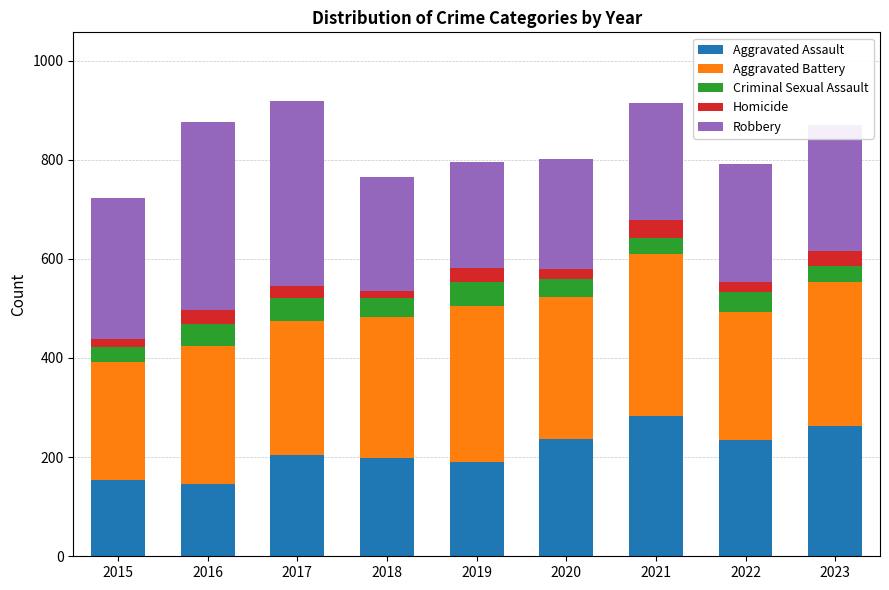

The Aggravated Assault series shows 204 at 2017. True or false?

True